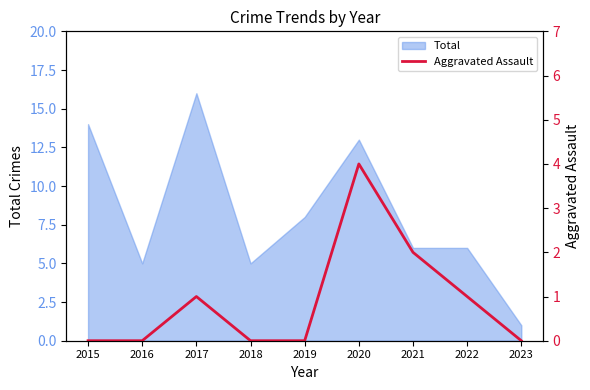

What is the difference between the maximum and minimum values?

4